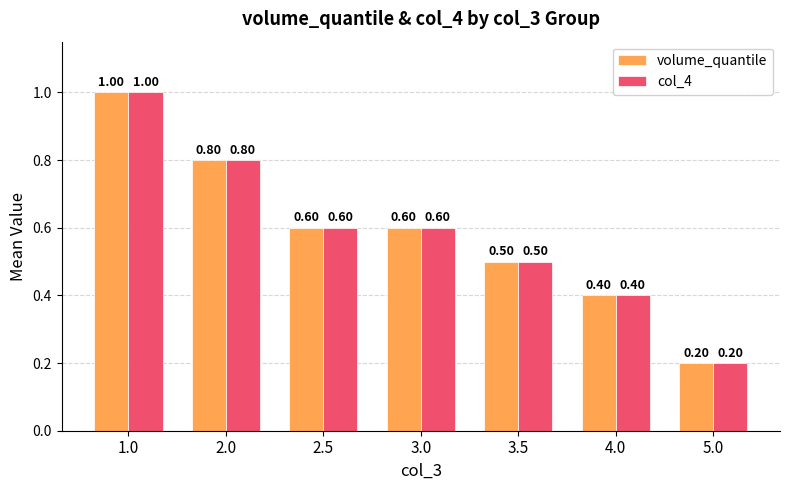

Where is col_4 nearest to the value 0?

5.0